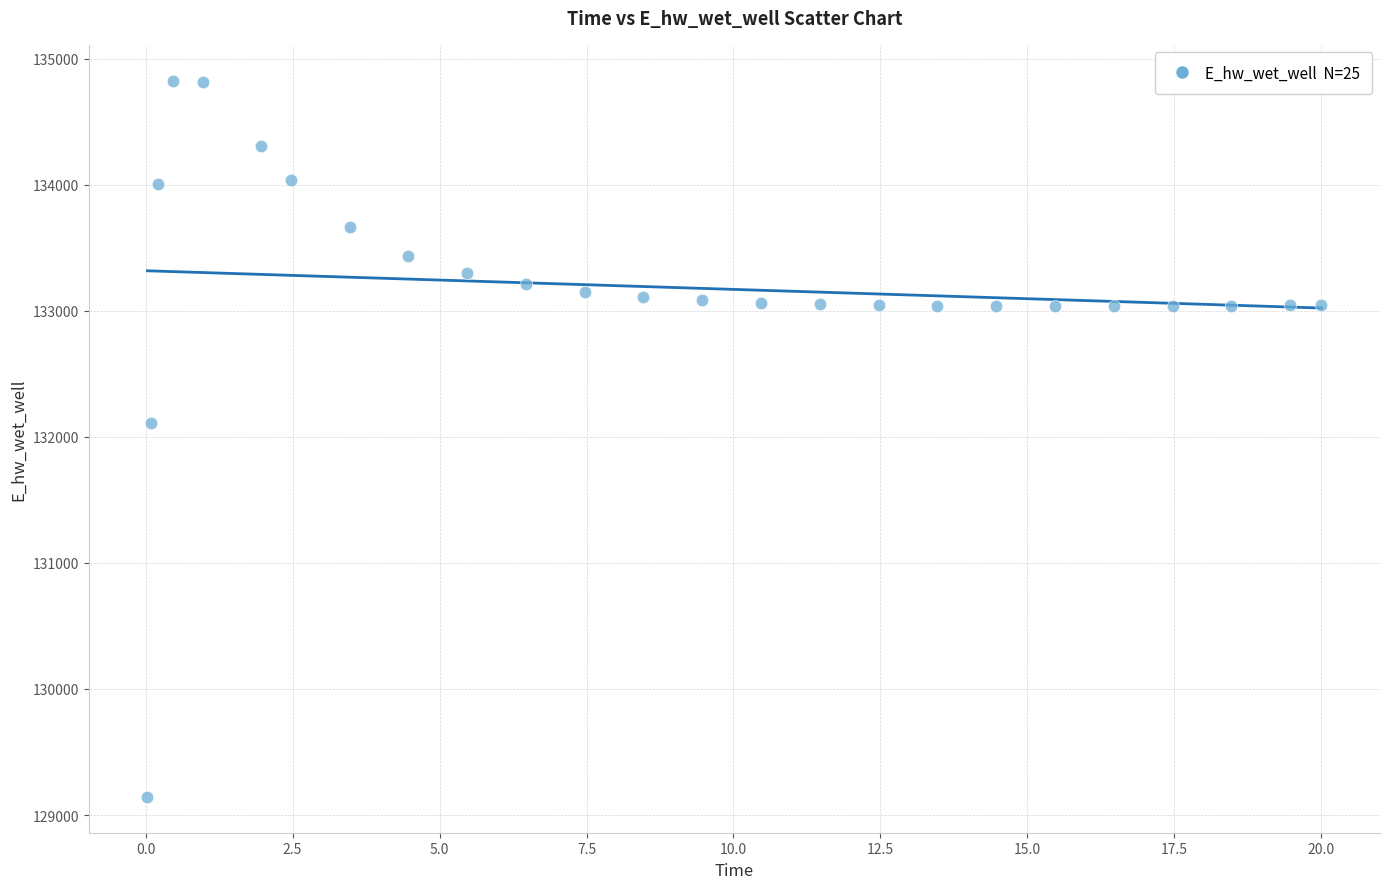

What is the range of Y values (max minus min)?

5681.6